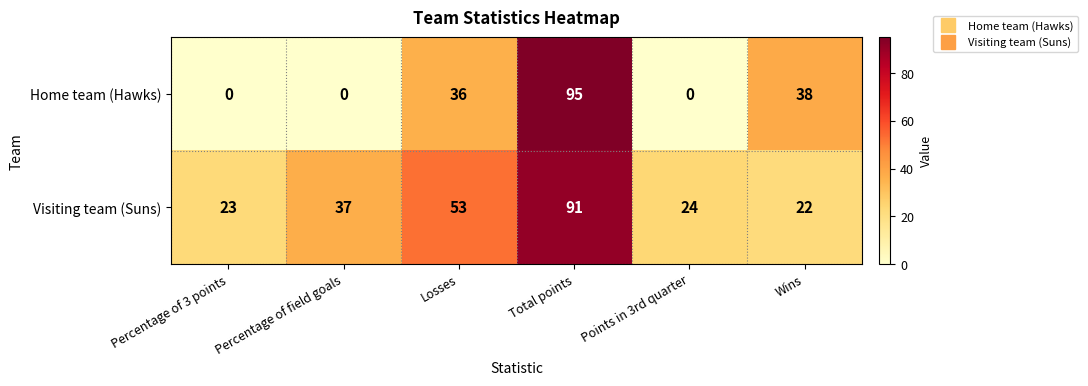

At which category is the sum across all series the highest?

Total points